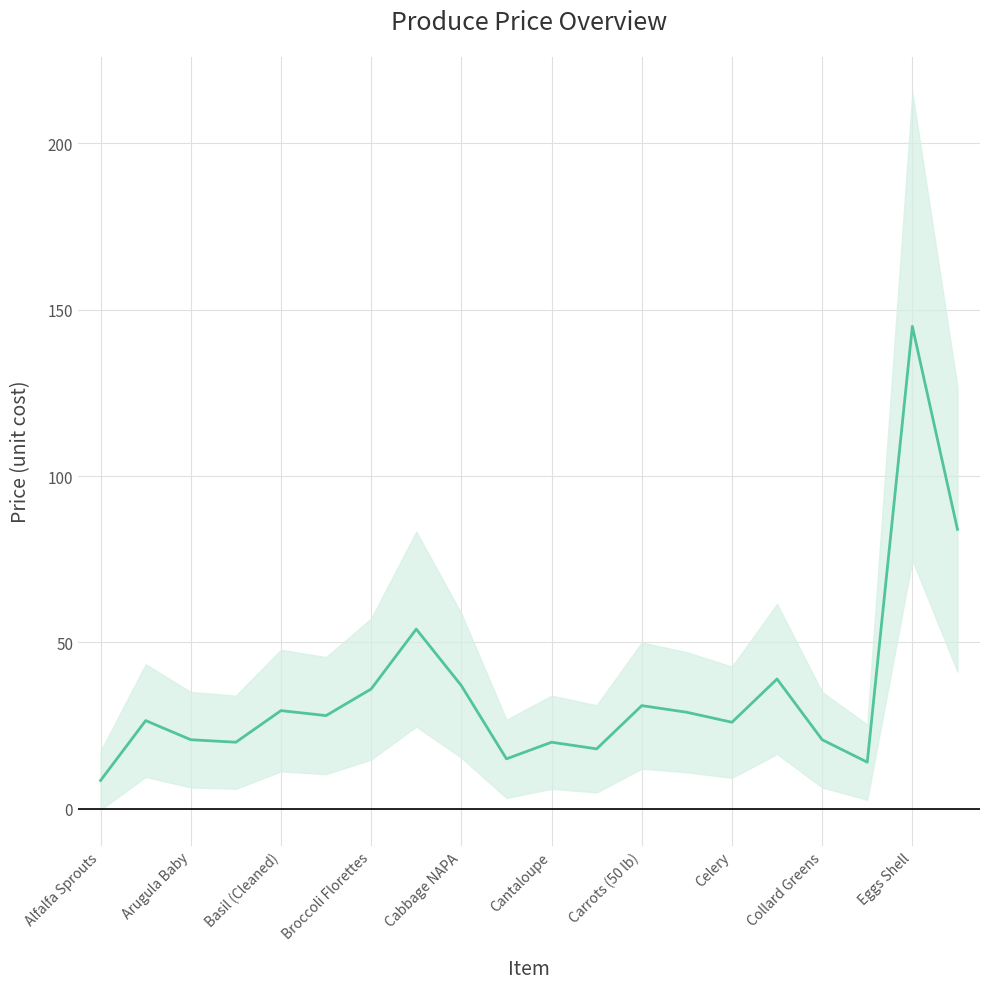

How many values are below 28?

10